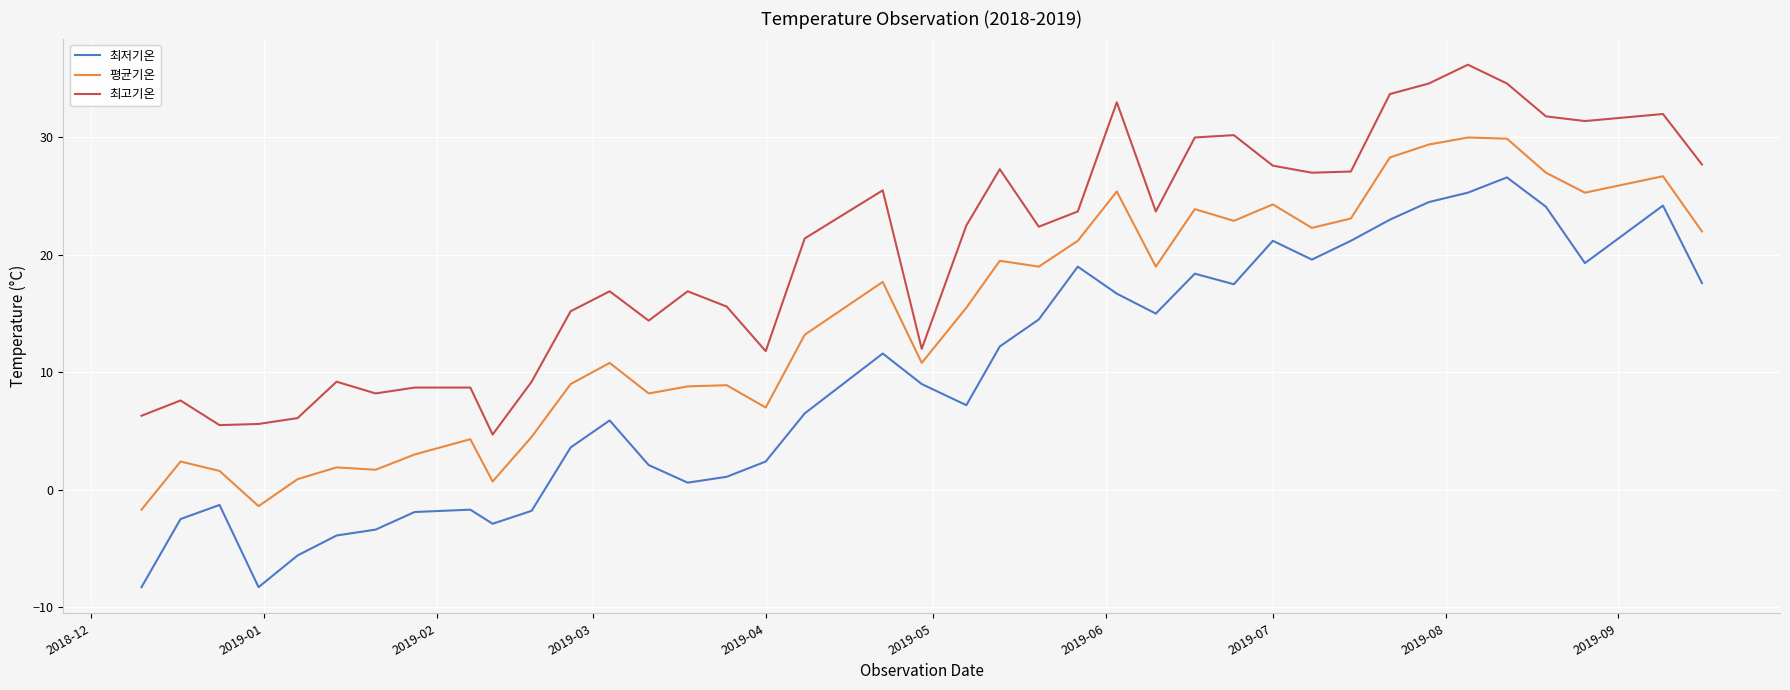

What is the minimum value shown in the chart?

-8.3